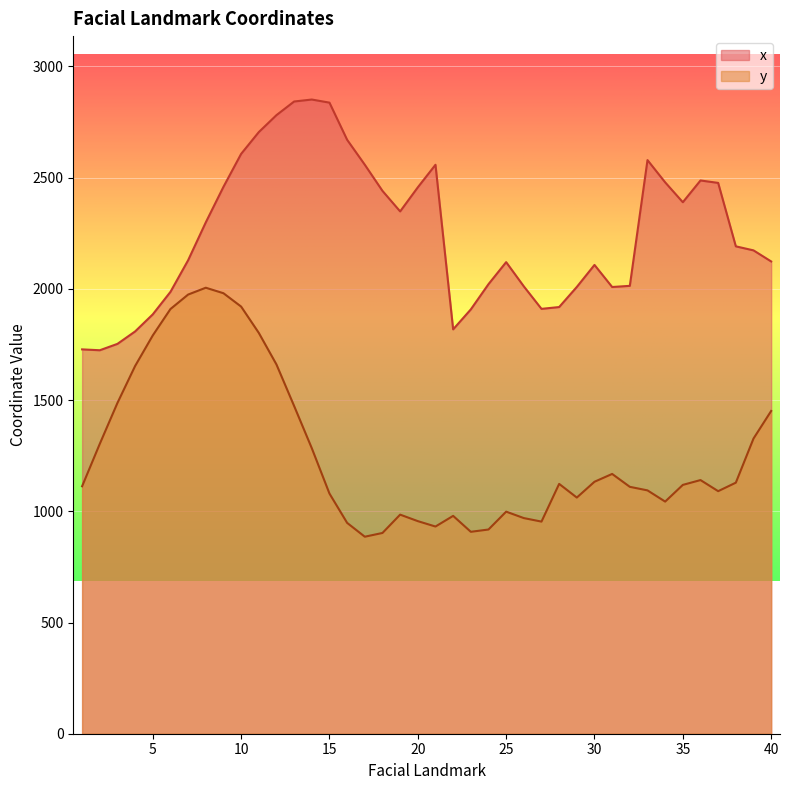

Reading left to right, what are all the values shown in this chart?

x: 1=1728.0	2=1724.1	3=1752.8	4=1808.7	5=1885.5	6=1986.6	7=2128.8	8=2299.2	9=2458.9	10=2607.0	11=2705.0	12=2781.2	13=2842.5	14=2851.4	15=2837.4	16=2670.3	17=2558.2	18=2440.7	19=2348.4	20=2456.7	21=2558.1	22=1818.0	23=1907.8	24=2021.2	25=2120.3	26=2011.3	27=1910.2	28=1918.4	29=2008.8	30=2107.8	31=2008.5	32=2013.7	33=2579.1	34=2479.1	35=2389.6	36=2487.5	37=2476.6	38=2191.3	39=2173.2	40=2123.4
y: 1=1112.6	2=1303.3	3=1487.3	4=1653.4	5=1790.9	6=1909.5	7=1974.5	8=2005.2	9=1980.5	10=1920.4	11=1802.2	12=1660.1	13=1473.4	14=1283.6	15=1079.8	16=948.0	17=885.8	18=902.6	19=985.0	20=955.8	21=931.6	22=979.5	23=907.8	24=918.2	25=998.5	26=969.5	27=953.7	28=1123.3	29=1061.8	30=1132.9	31=1168.0	32=1110.1	33=1094.1	34=1043.7	35=1118.7	36=1140.5	37=1090.6	38=1128.8	39=1327.1	40=1451.2